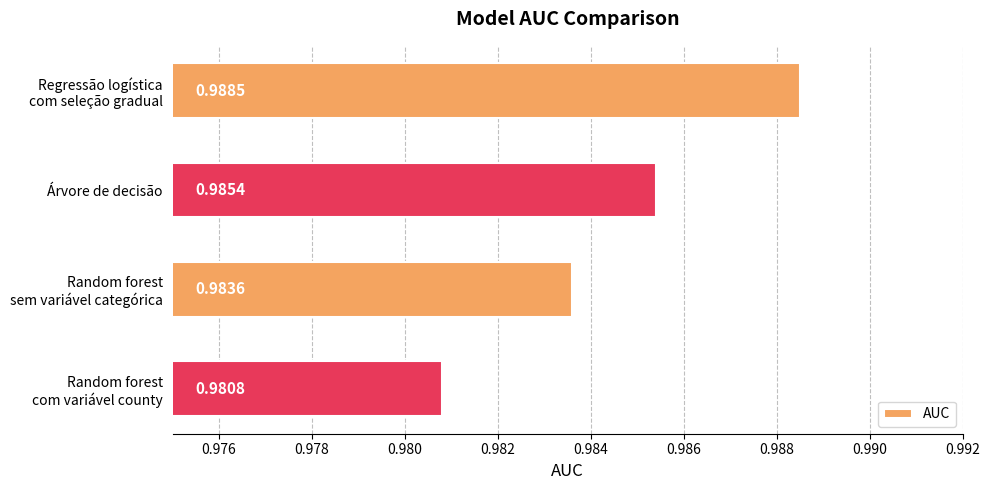

What is the sum of all values?

3.9